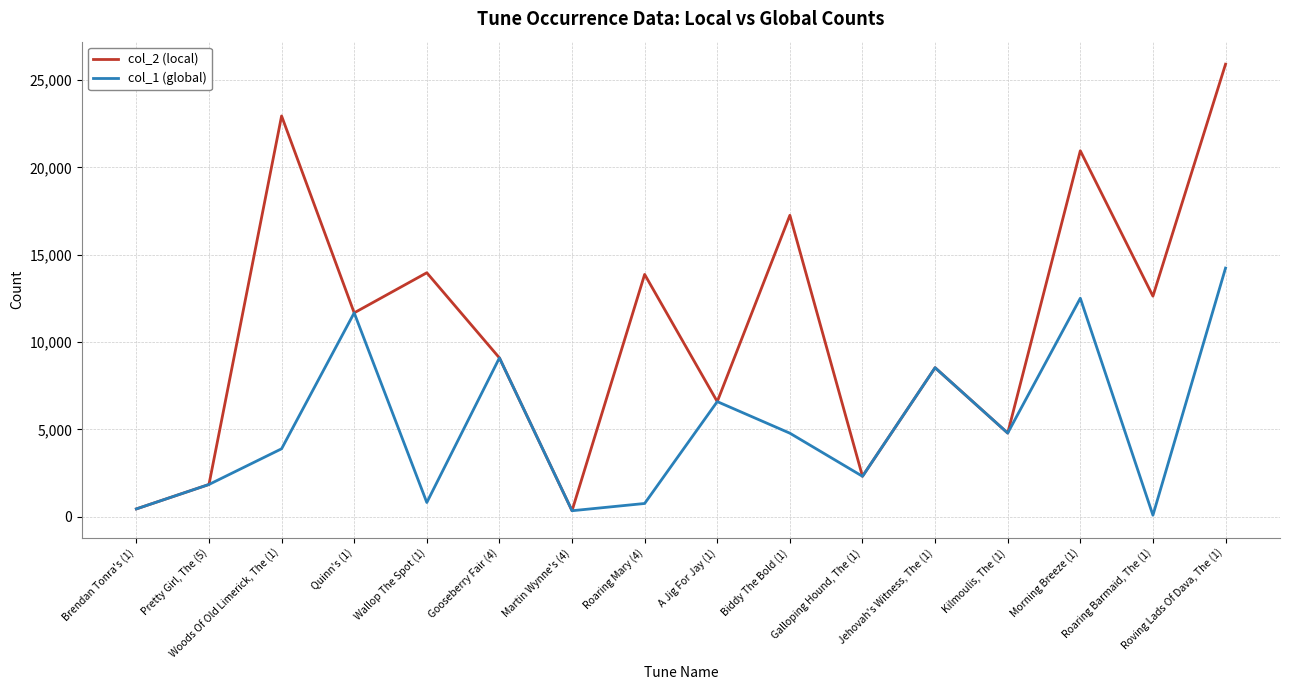

What is the minimum value shown in the chart?

91